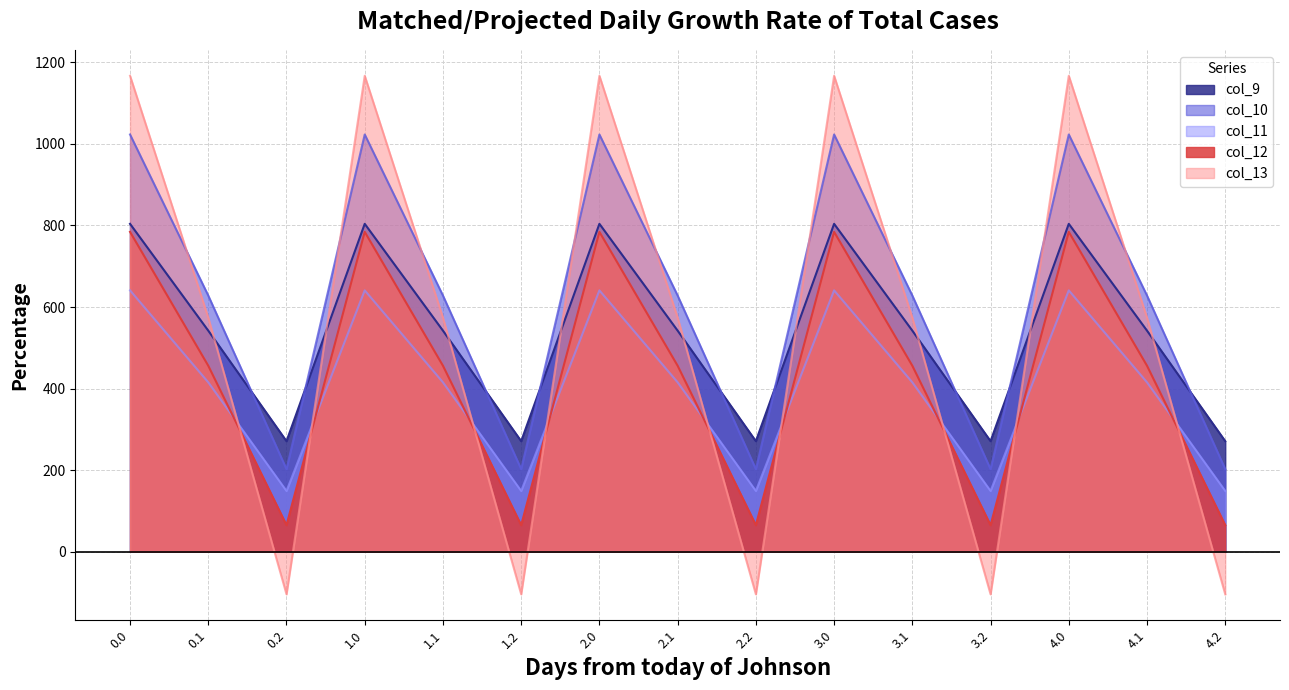

Is it true that col_10 equals 361.8 at 0.2?

False